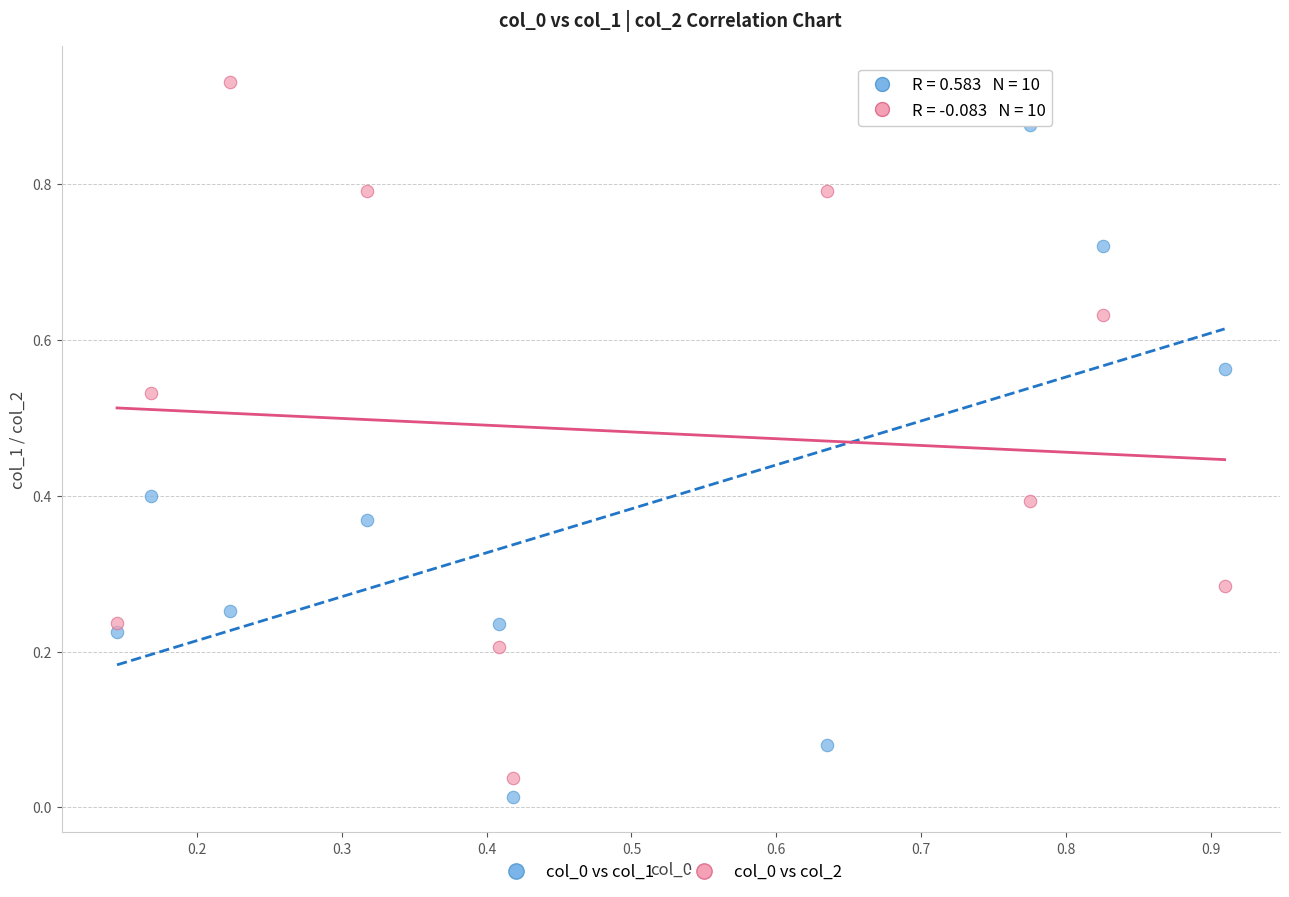

Across all data points, what is the range of X values (max minus min)?

0.8